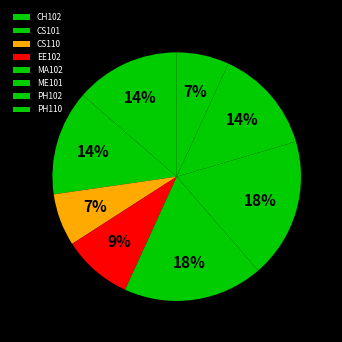

Which category has the smallest portion of the pie?

CS110